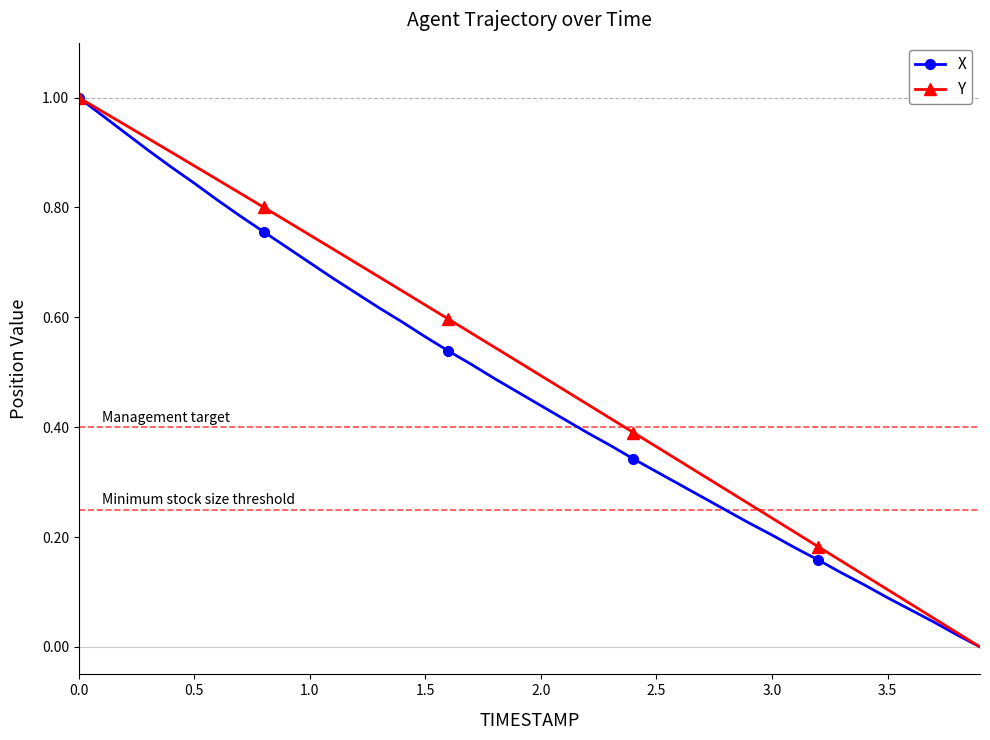

Which series has the largest total across all categories?

Y